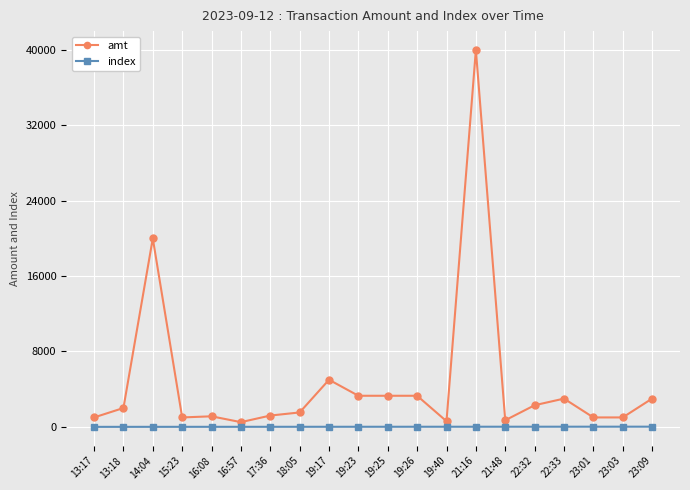

What position from the left is 19:17?

9